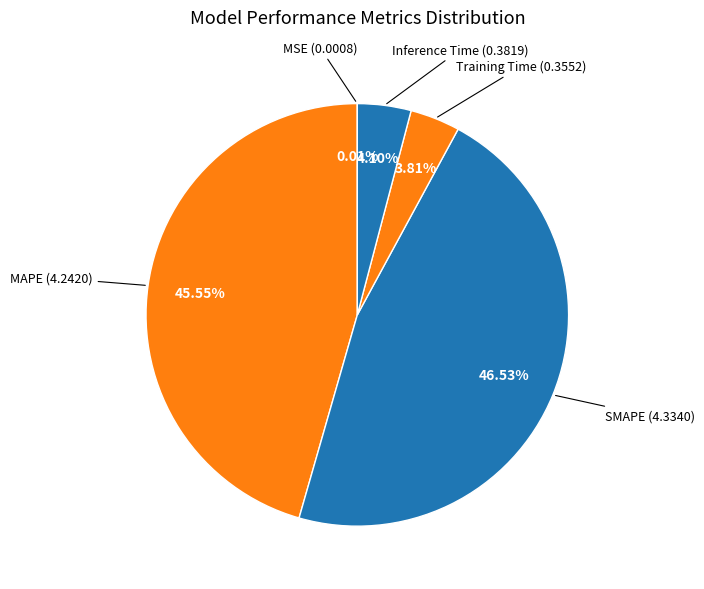

To the nearest percent, what is the combined percentage of Training Time and MAPE?

49%